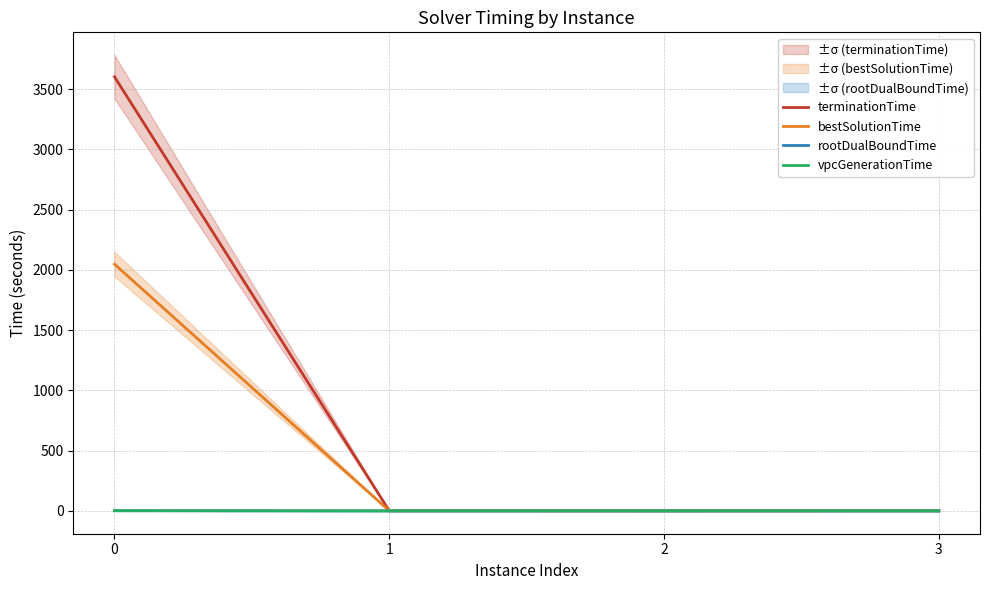

What is the minimum value for terminationTime?

1.0